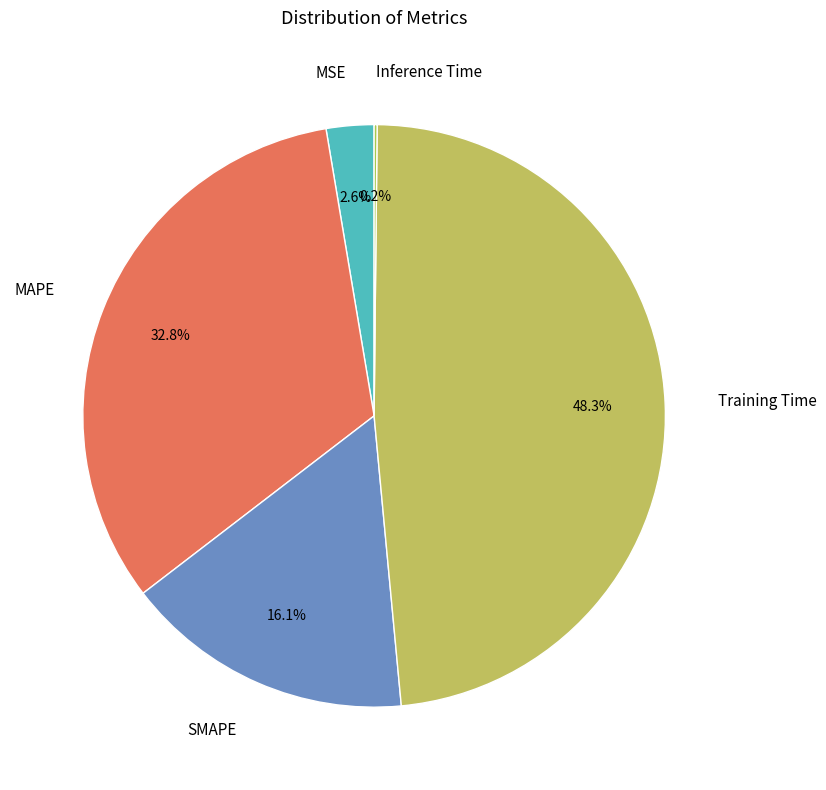

Does SMAPE represent more than half of the total?

No